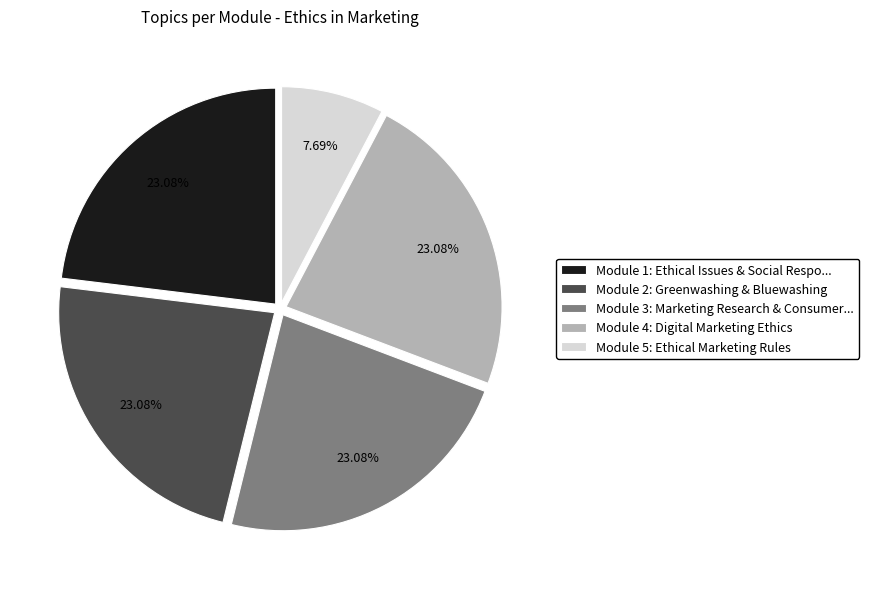

How many slices are in this pie chart?

5